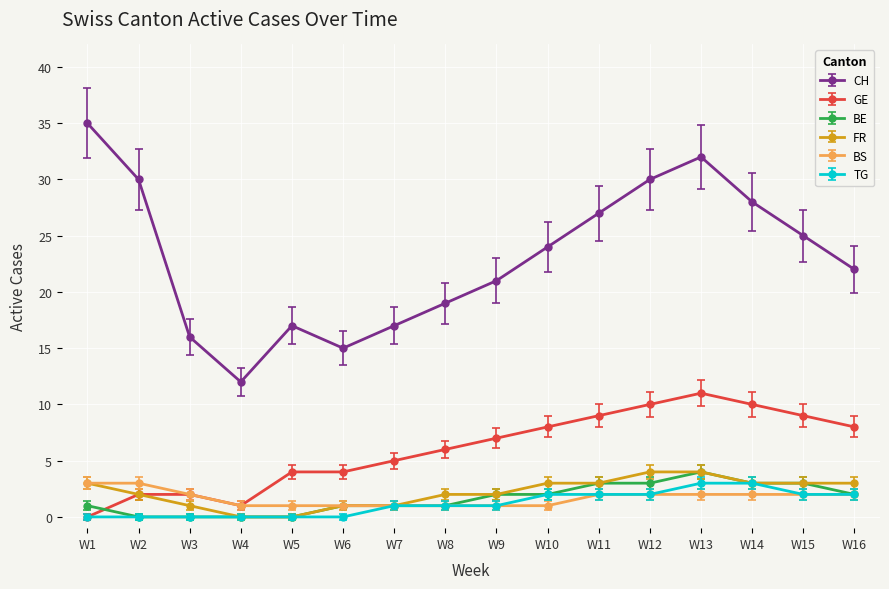

True or false: CH and FR cross at least once.

False